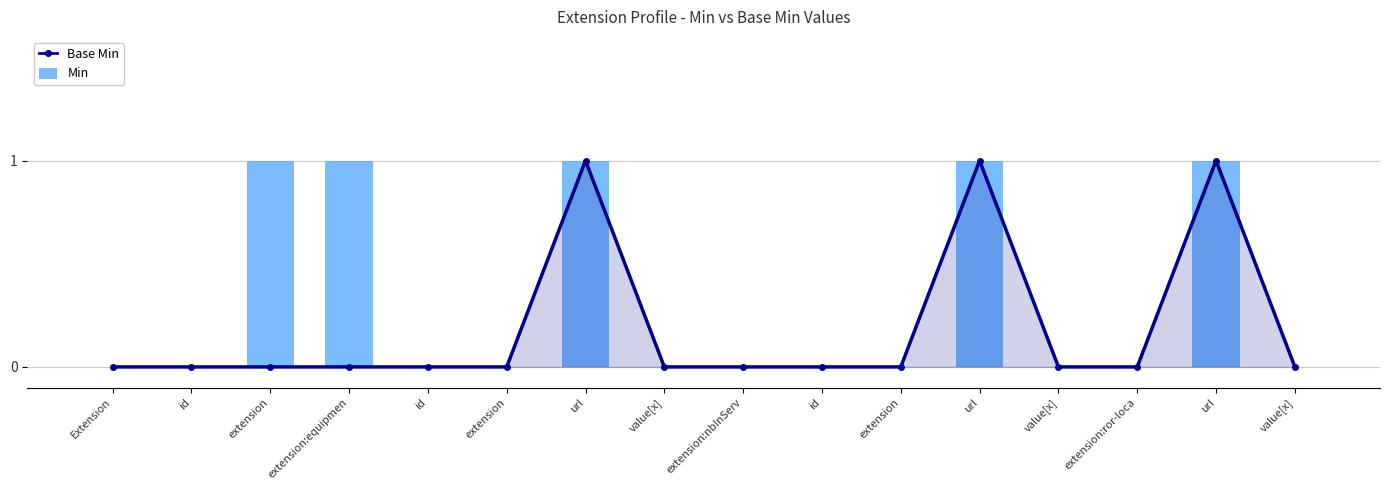

How many groups of bars are there?

16